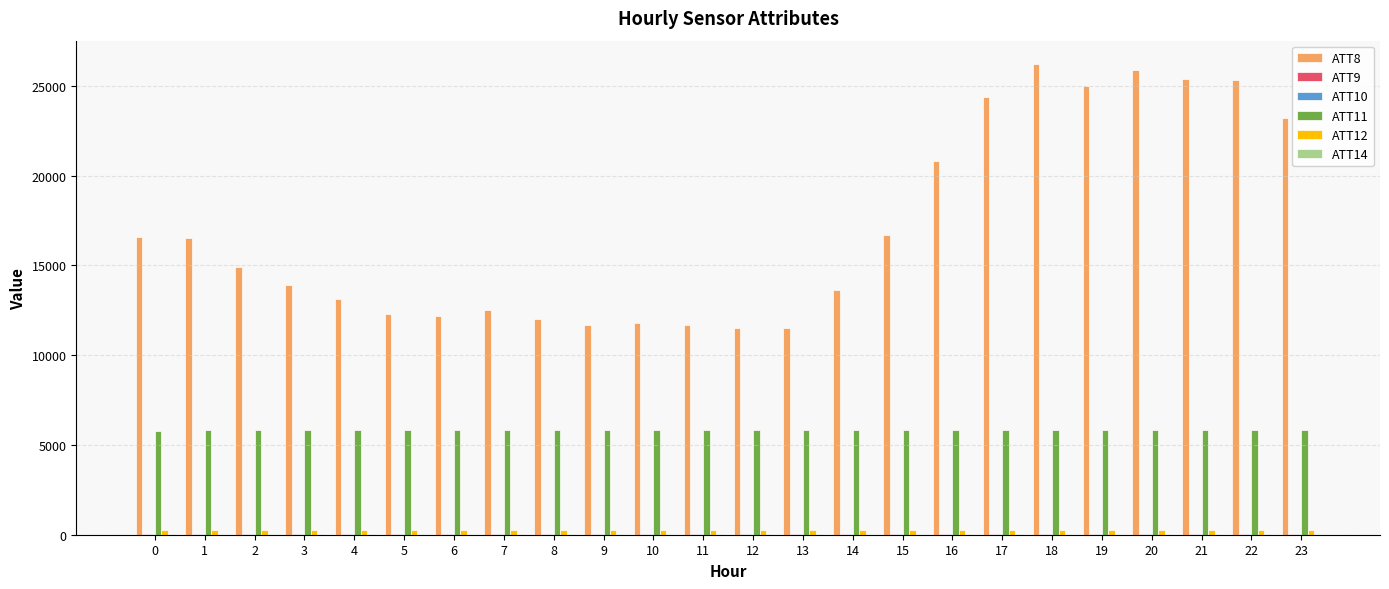

Are the bars grouped side by side (vs. stacked)?

Yes